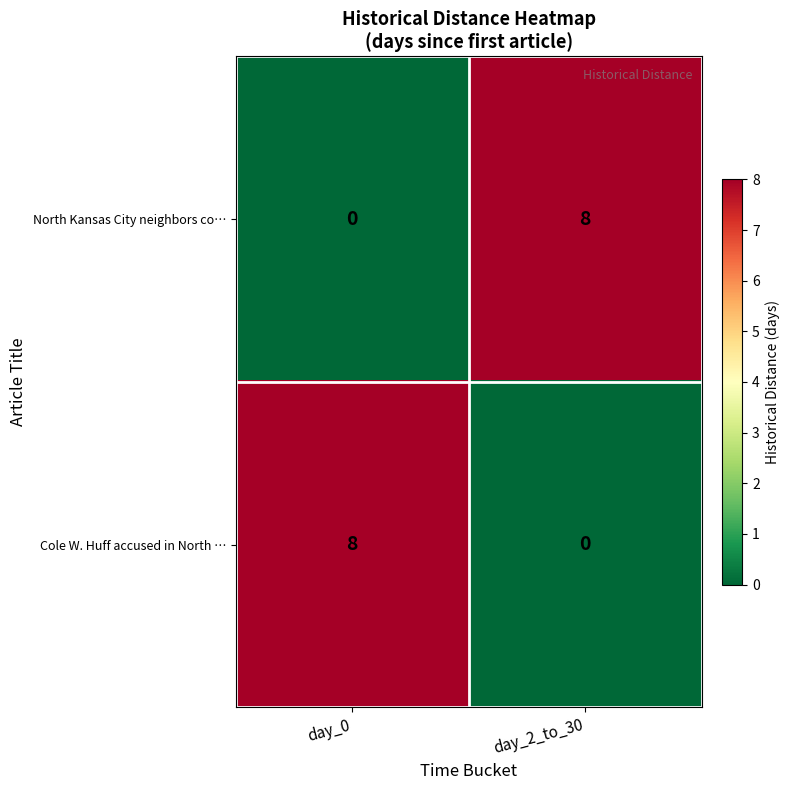

What is the total value across all series at day_2_to_30?

8